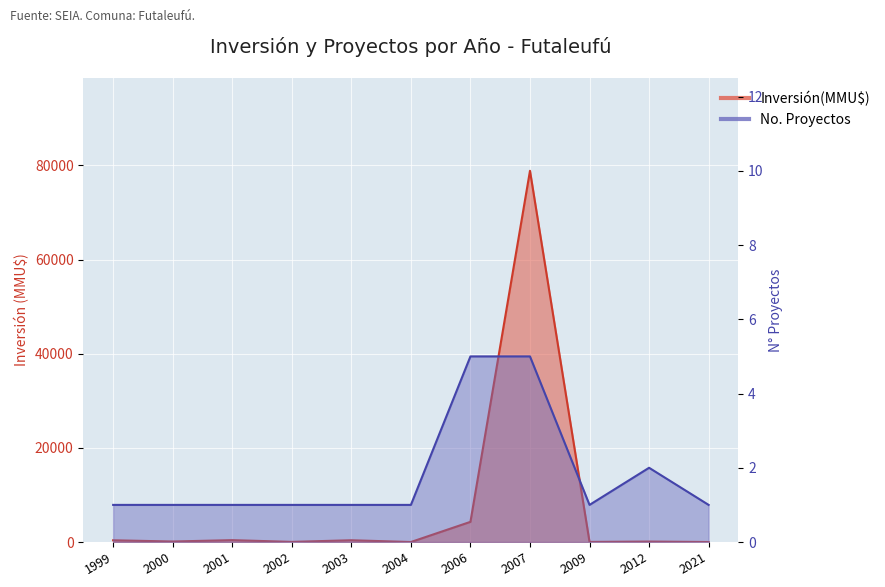

Which series has the largest range (max minus min)?

Inversión(MMU$)